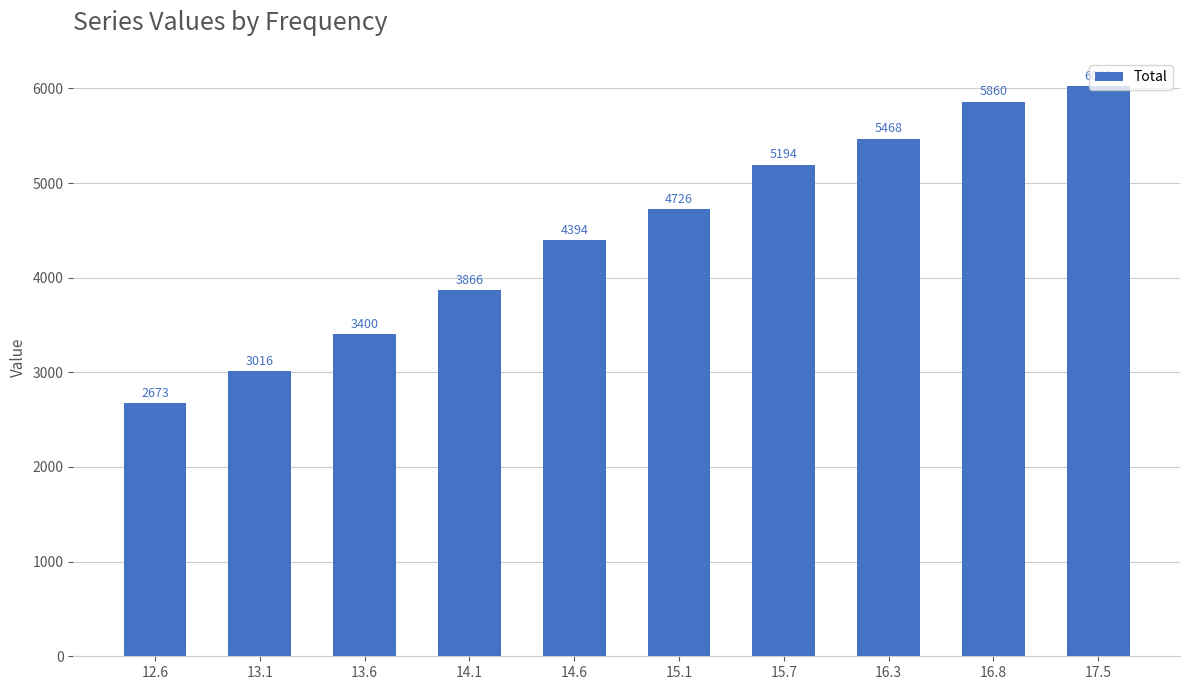

The chart shows a value of 5859.8 at 16.8. True or false?

True